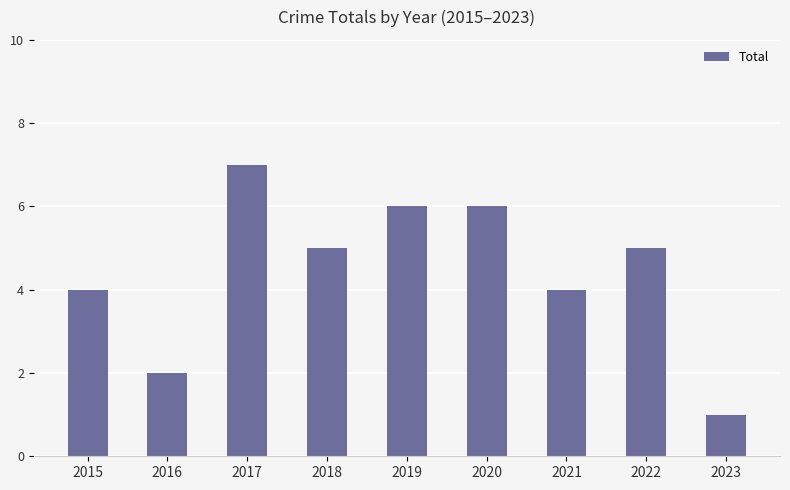

True or false: the data shows 2 at 2016.

True